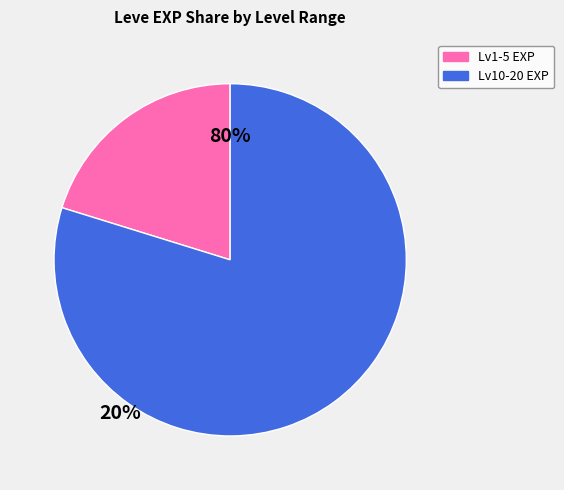

Which category has the biggest portion of the pie?

Lv10-20 EXP